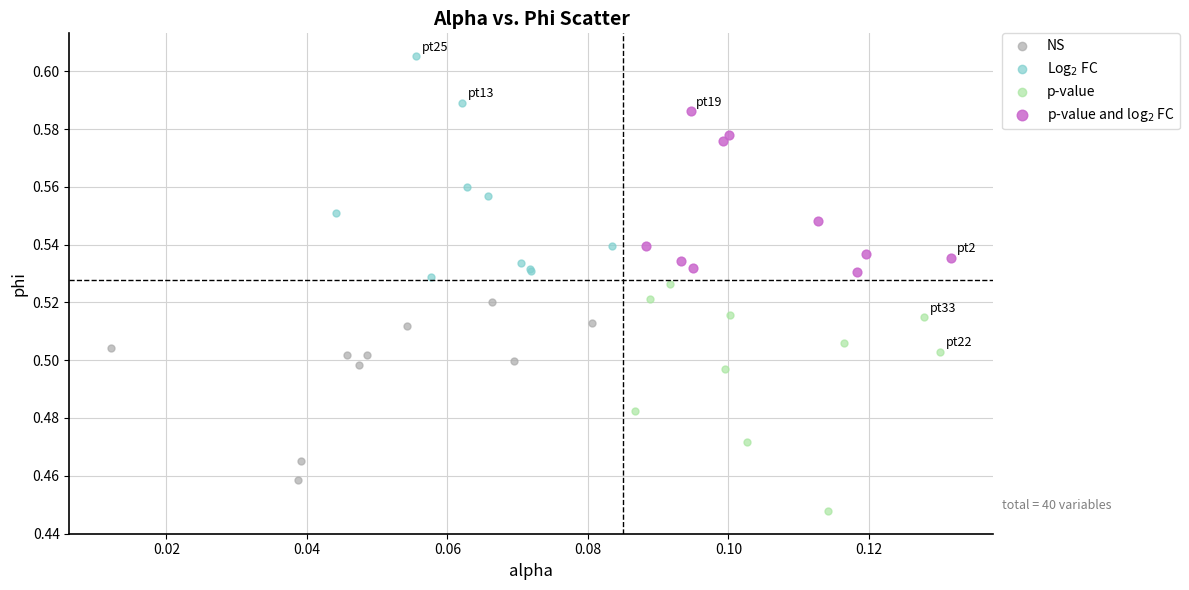

Which series reaches the maximum Y coordinate?

Log$_2$ FC